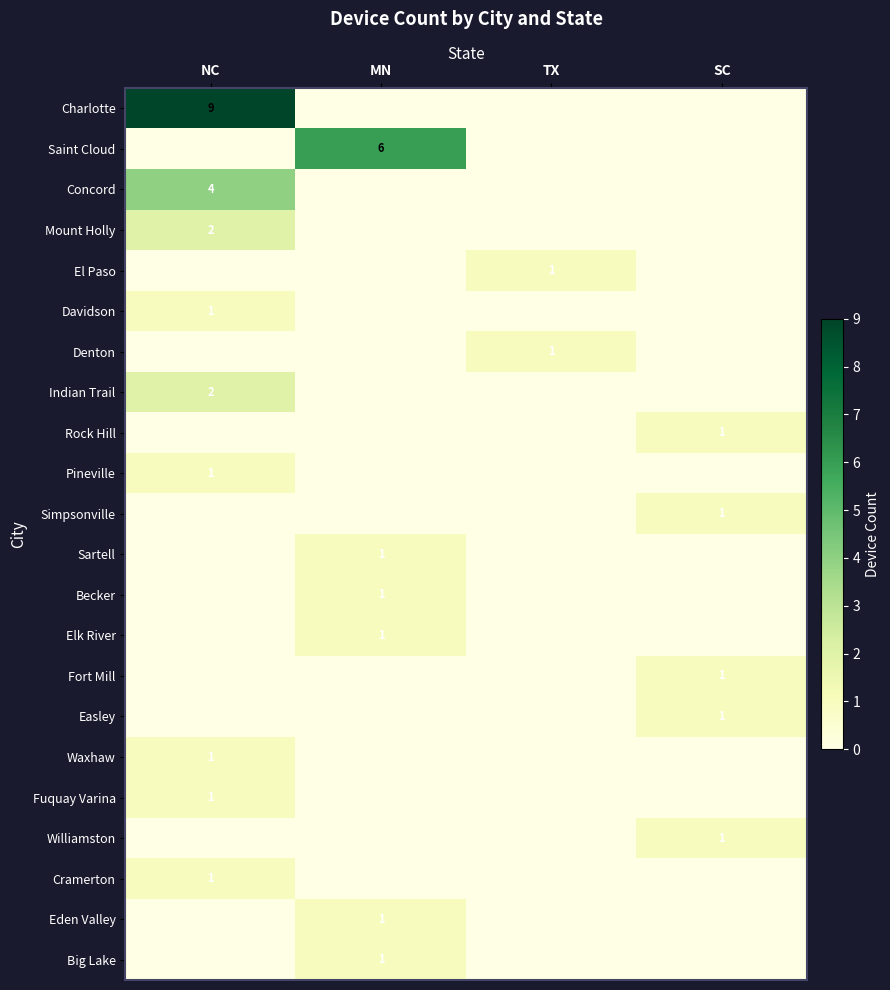

At how many categories does at least one series exceed 1?

2